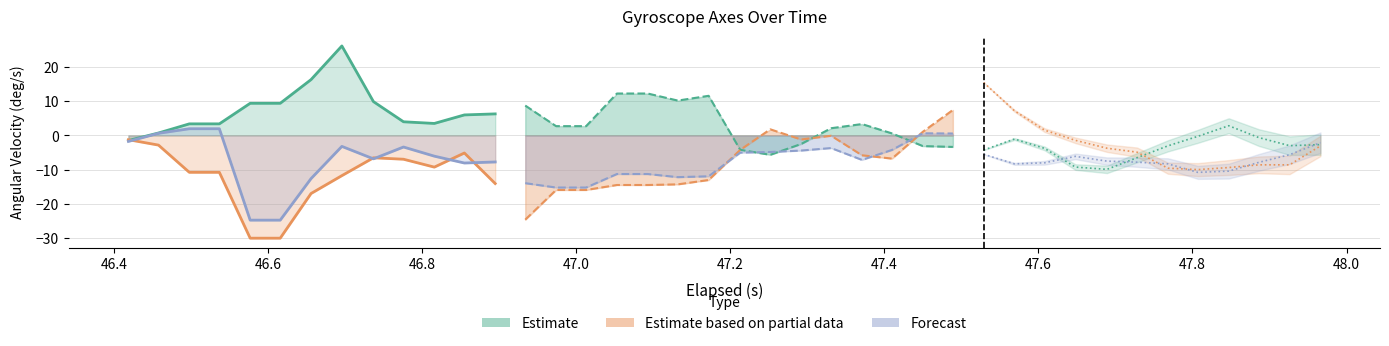

Does the chart have visible grid lines?

Yes